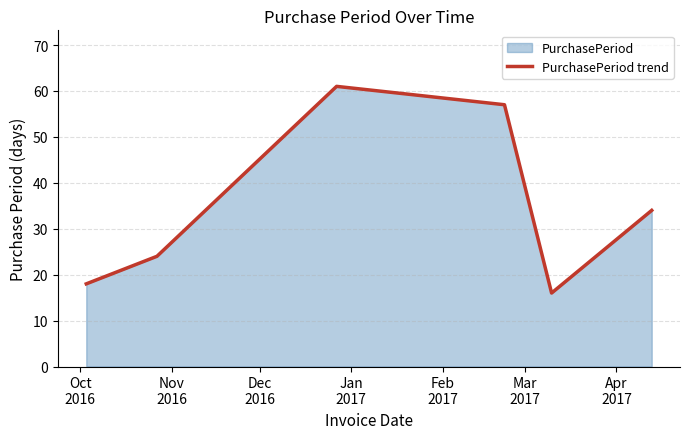

What is the average value?

35